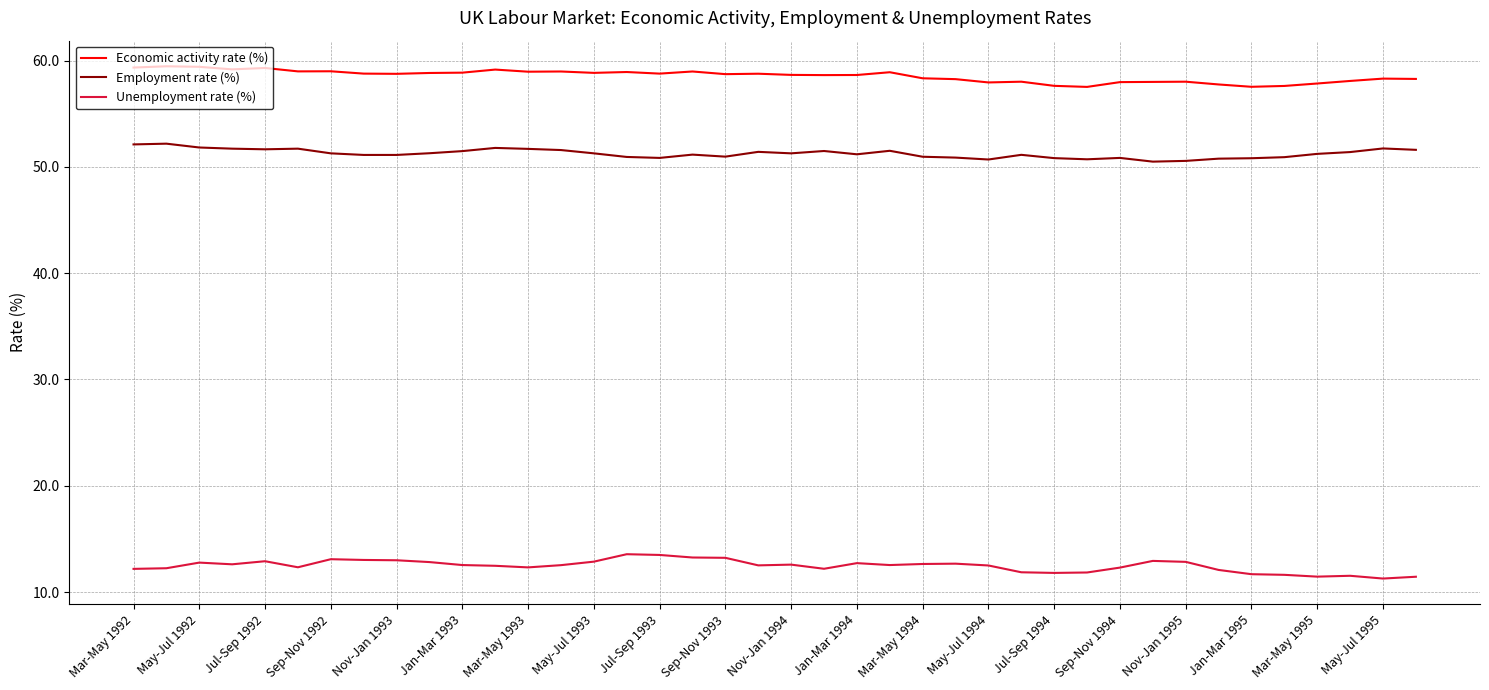

Rank the series by their maximum value, from lowest to highest.

Unemployment rate (%), Employment rate (%), Economic activity rate (%)